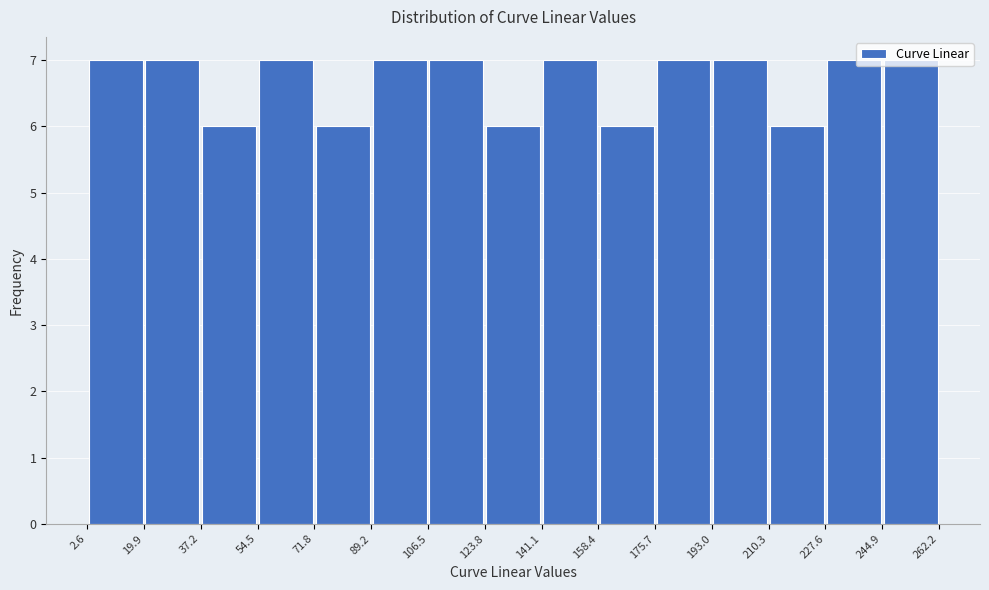

What is the height of the bar covering 37.2 to 54.5 on the x-axis? The values are not printed on the chart, so give them approximately, as read against the axis.

6